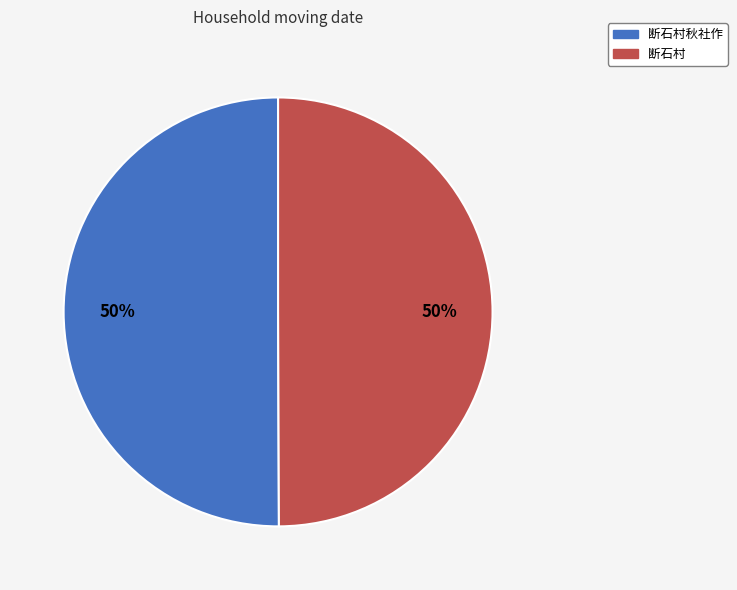

Is it true that 断石村秋社作 is 50% of the pie?

True